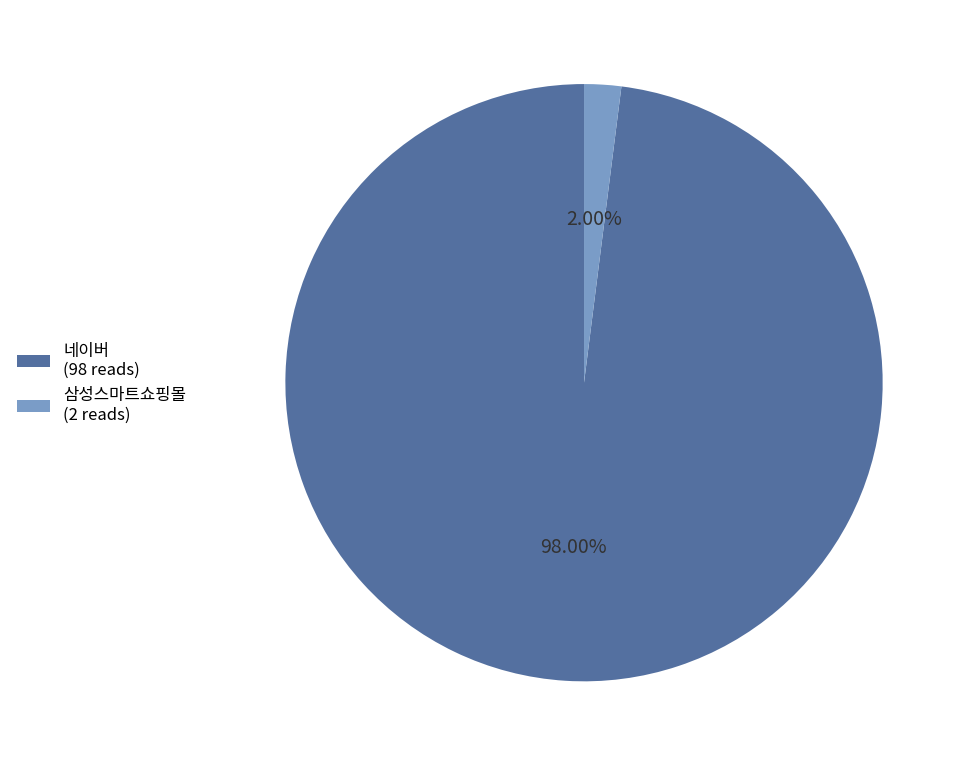

To the nearest percent, what portion does 네이버 represent?

98%